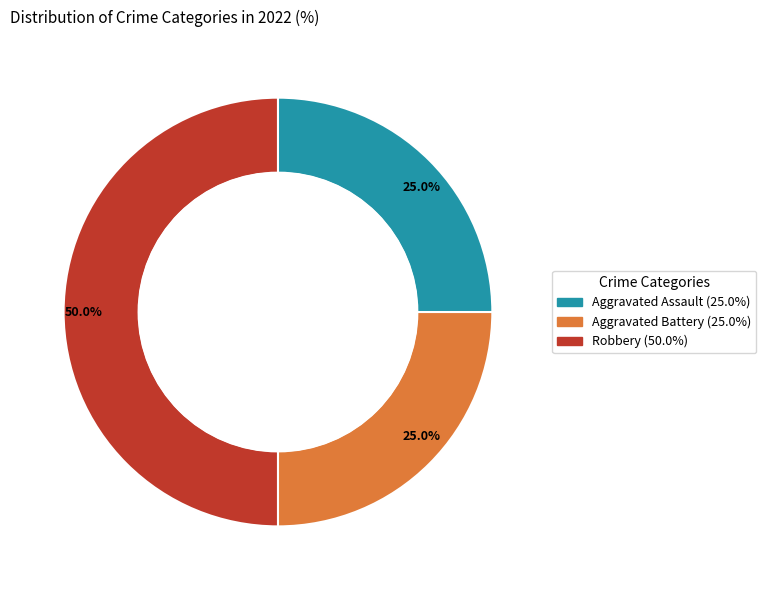

How many slices are in this pie chart?

3